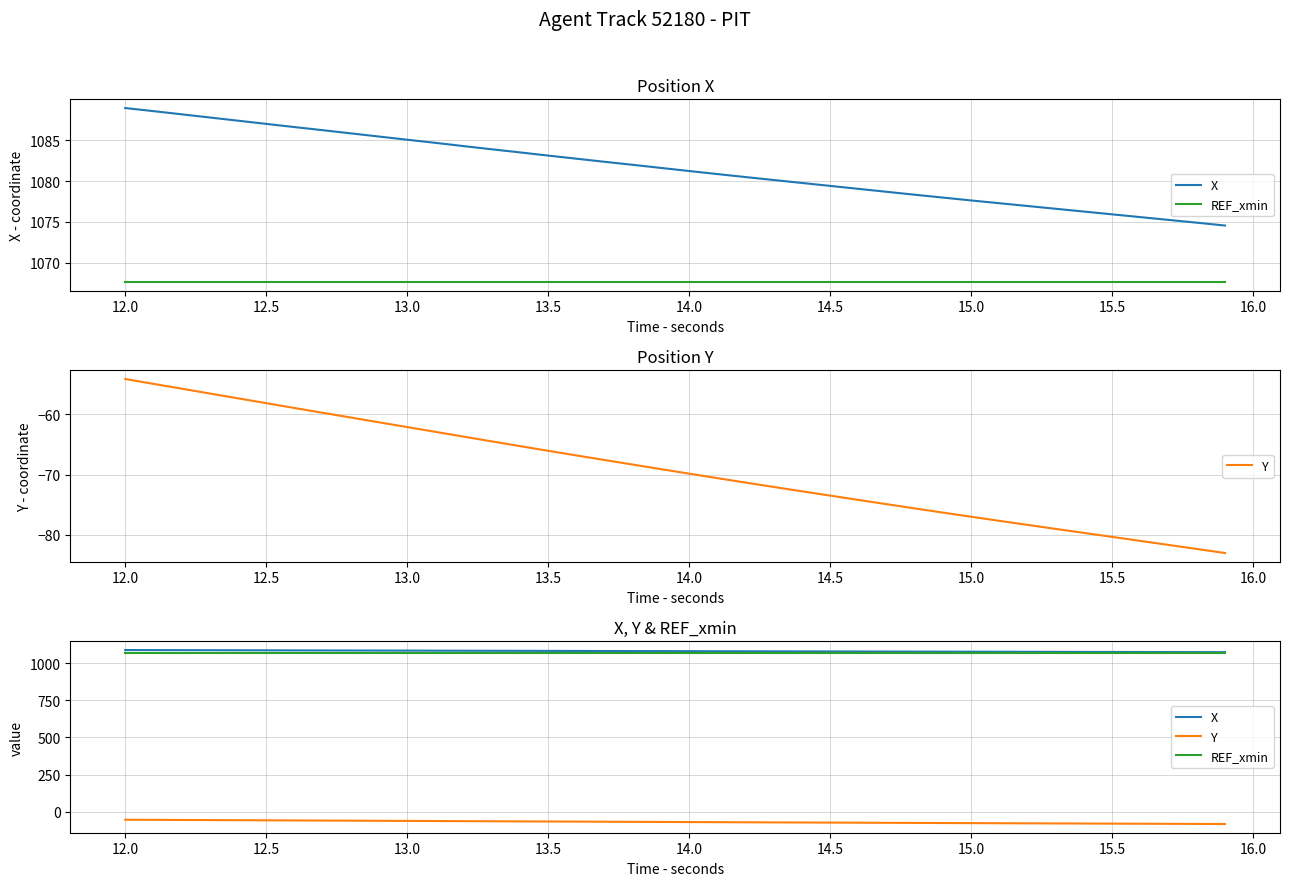

What are all the series names shown in the legend?

X, REF_xmin, Y